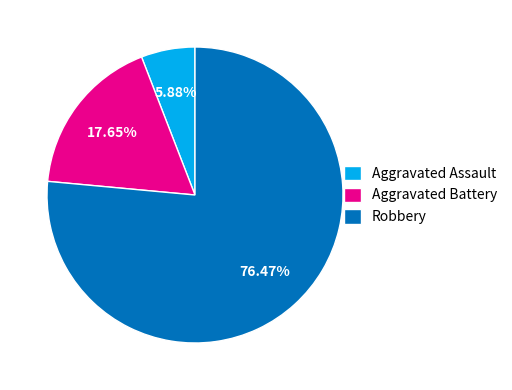

What is the ratio of the value at Robbery to the value at Aggravated Battery?

4.3